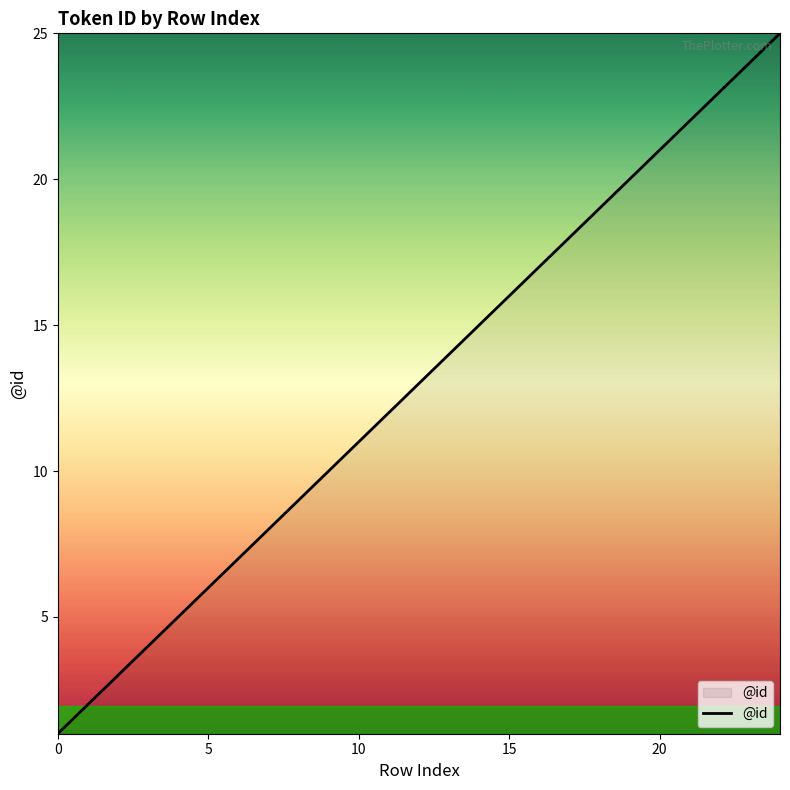

Reading left to right, what are all the values shown in this chart?

1	2	3	4	5	6	7	8	9	10	11	12	13	14	15	16	17	18	19	20	21	22	23	24	25